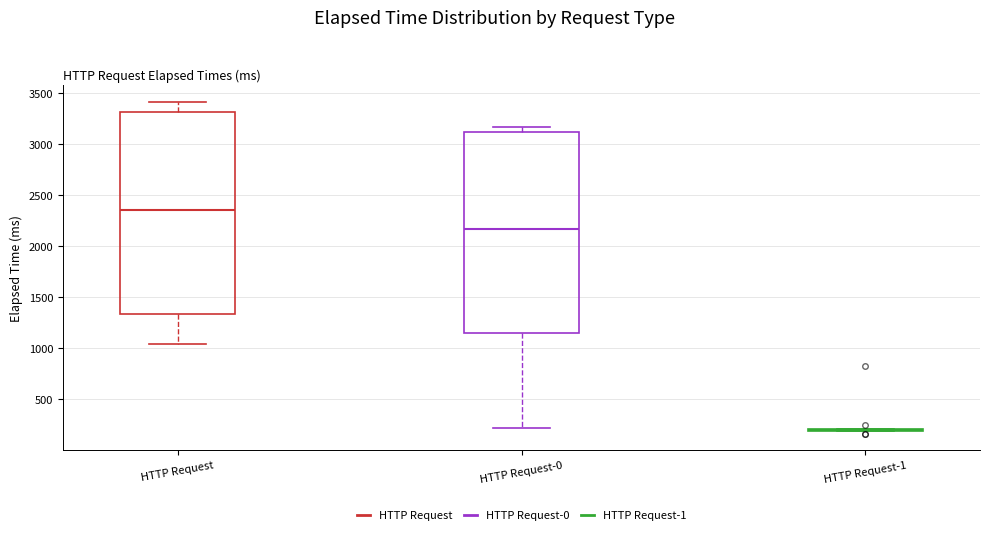

Reading left to right, read every box against the y-axis: the position of its median line, the range the box covers, and the ends of its whiskers. The values are not printed on the chart, so give them approximately, as read against the axis.

HTTP Request: median 2350, box 1350 to 3300, whiskers 1050 to 3400
HTTP Request-0: median 2150, box 1150 to 3100, whiskers 200 to 3150
HTTP Request-1: box collapsed to a line at 200, whiskers 200 to 200